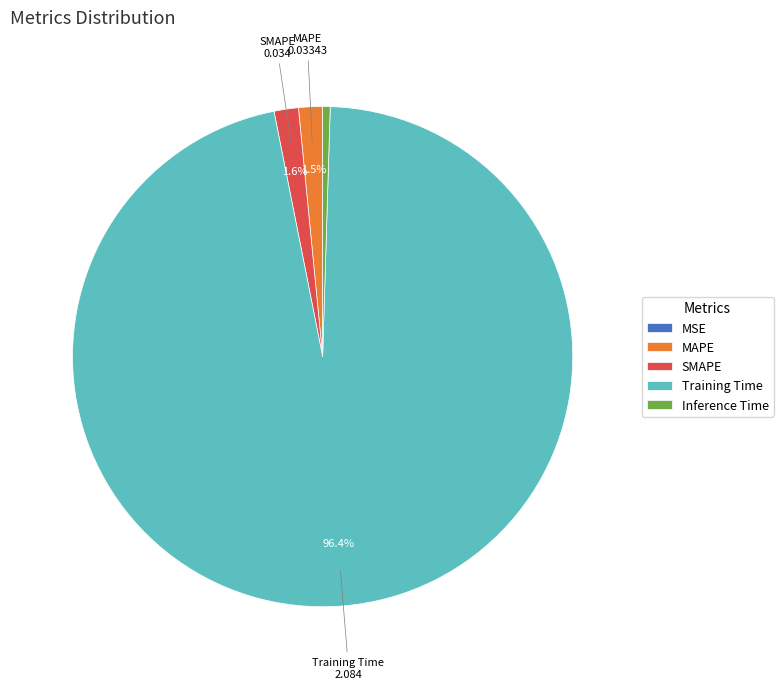

Which slice is the largest?

Training Time